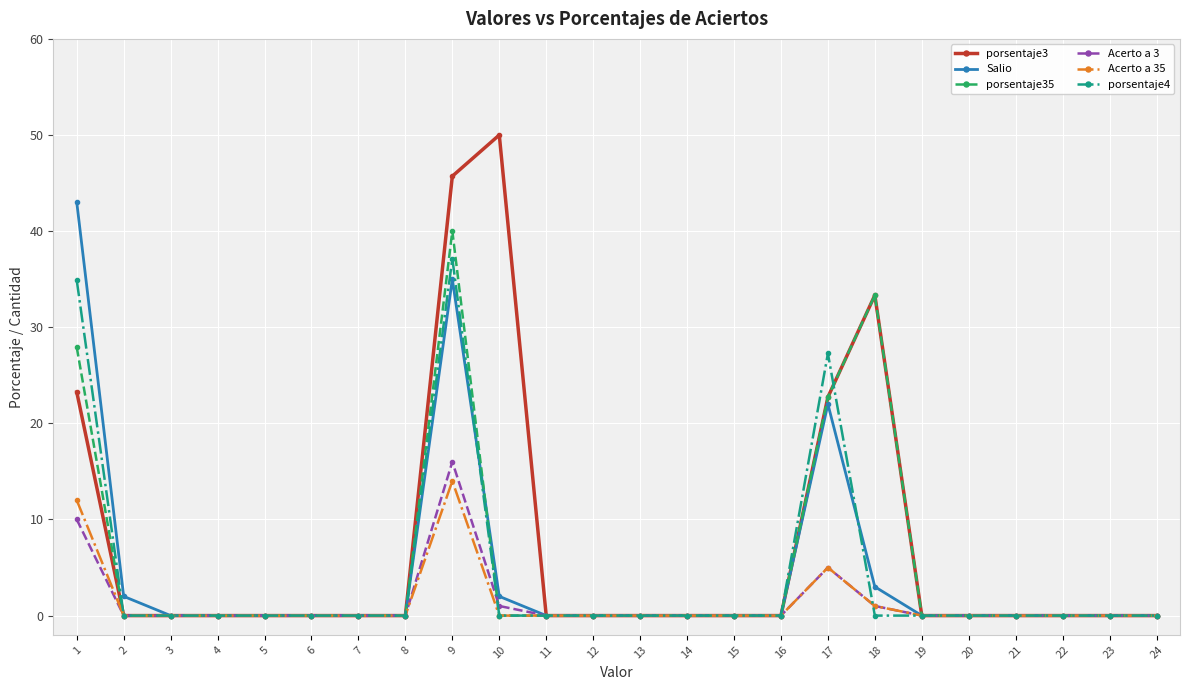

Which category has the highest value across all series?

10